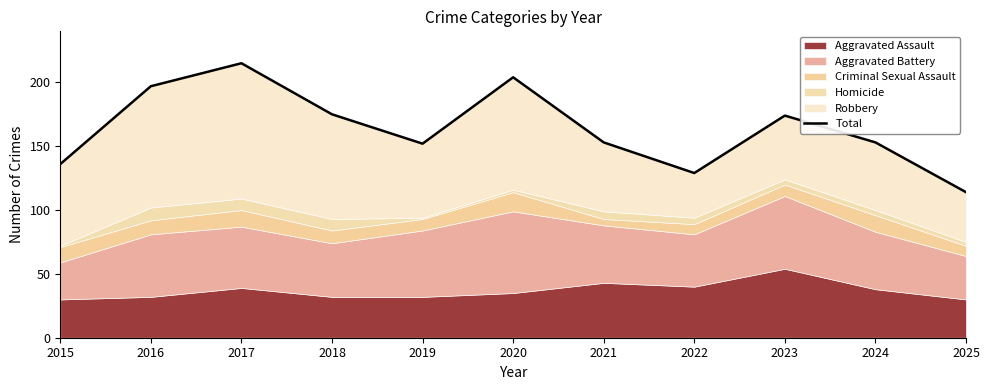

List the labels in order of value, largest first.

2017, 2020, 2016, 2018, 2023, 2021, 2024, 2019, 2015, 2022, 2025